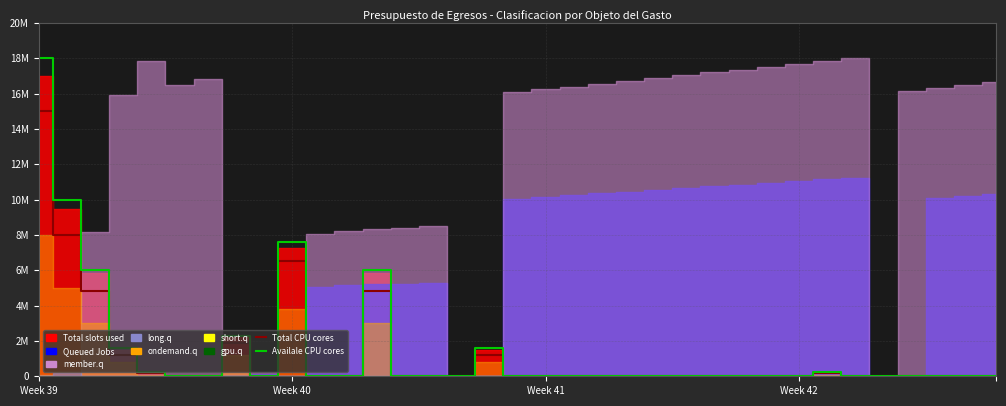

The value of Total CPU cores at 29 is 0. True or false?

True